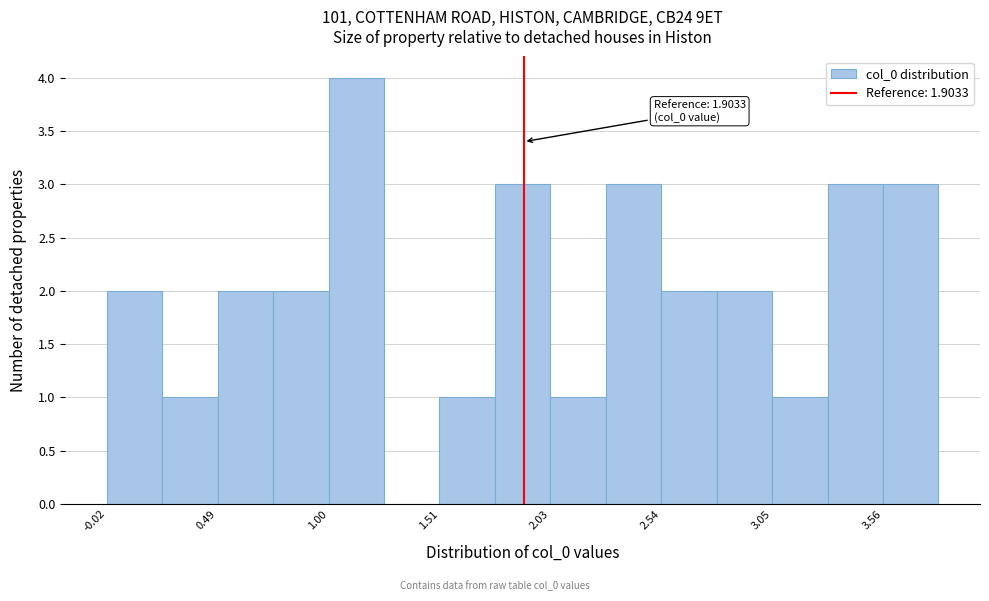

Around what value on the x-axis is the tallest bar? Give the approximate position of its centre, as read against the axis.

1.1